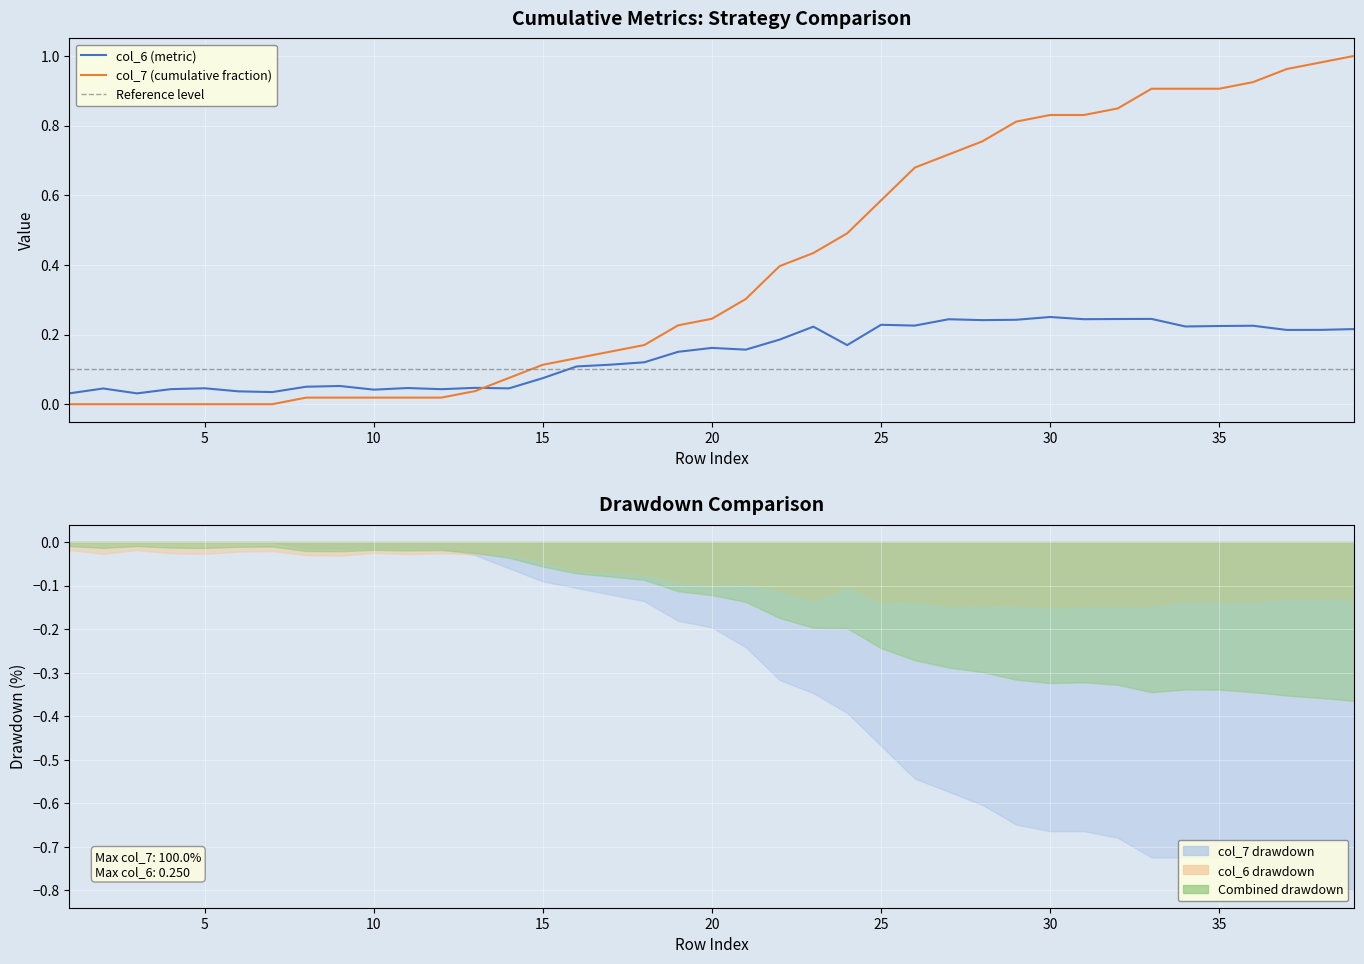

What is the difference between the maximum and minimum values in the col_6 series?

0.2